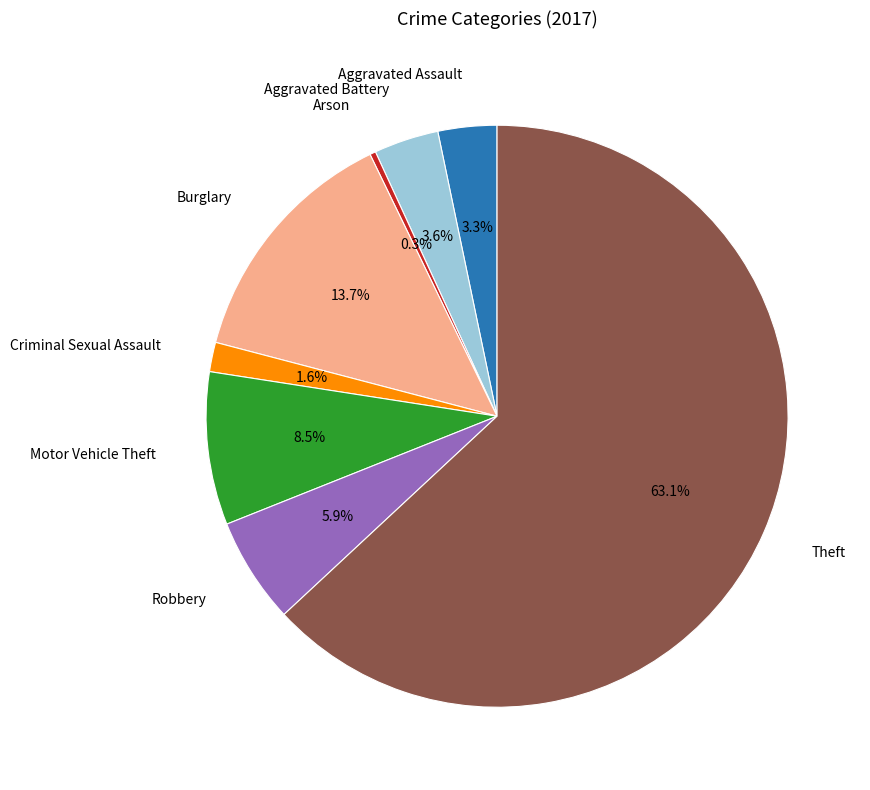

How much of the chart is everything except Aggravated Battery?

96.4%